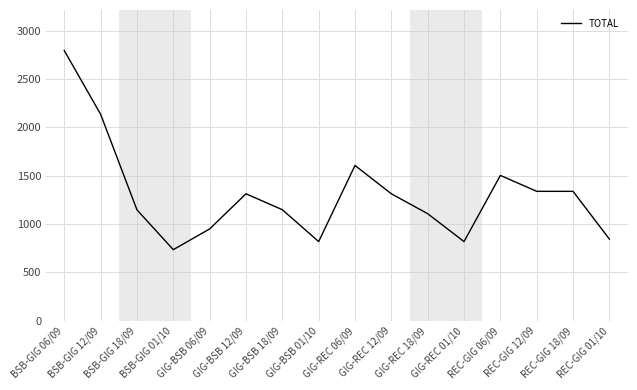

What is the difference between the maximum and minimum values?

2058.5